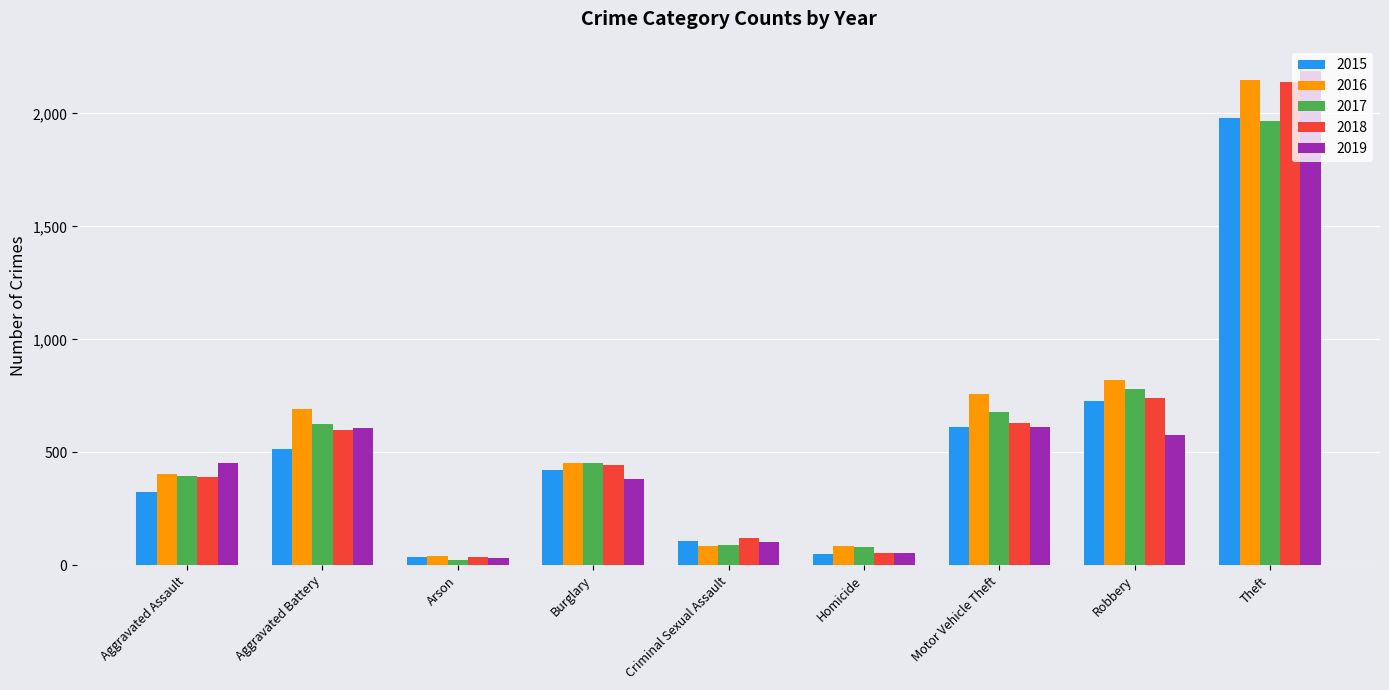

What is the sum of the 2016 values at Robbery and Motor Vehicle Theft?

1575